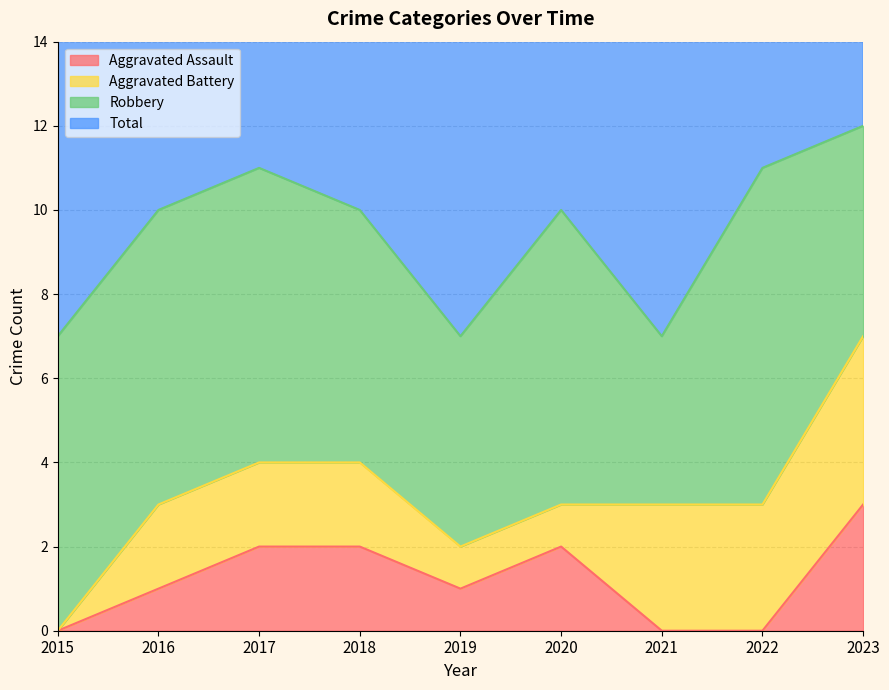

How many data points in Aggravated Assault are less than 1?

3